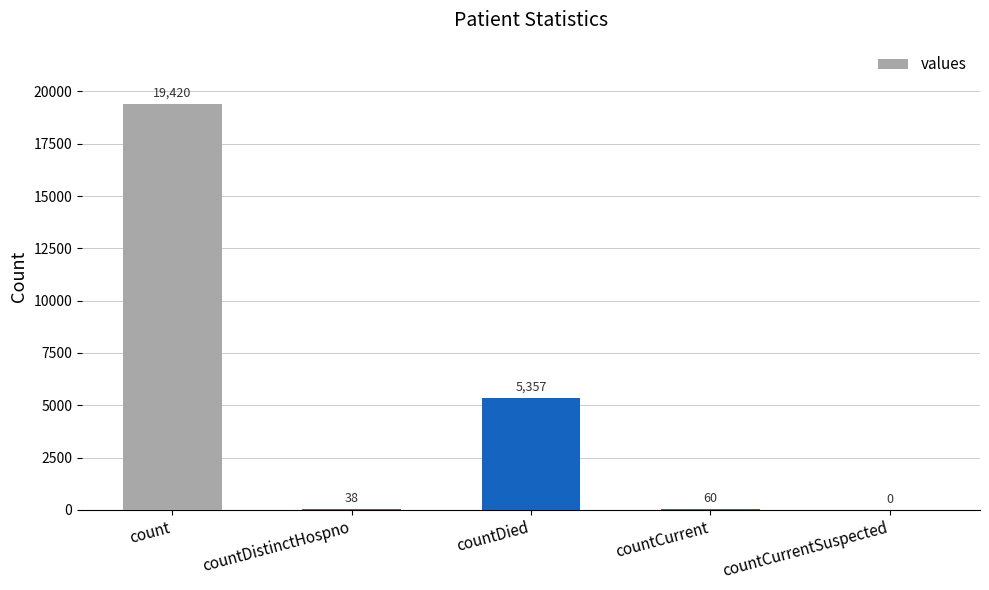

What is the sum of the values at countDistinctHospno and countCurrent?

98